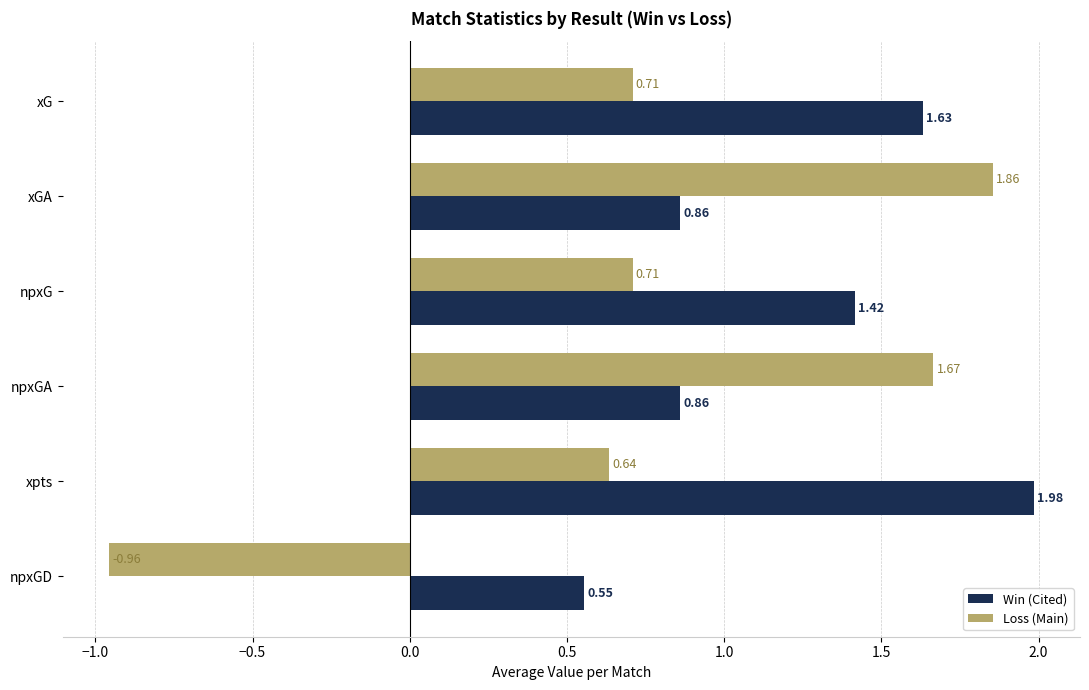

How many Loss (Main) values are between 0 and 1?

3